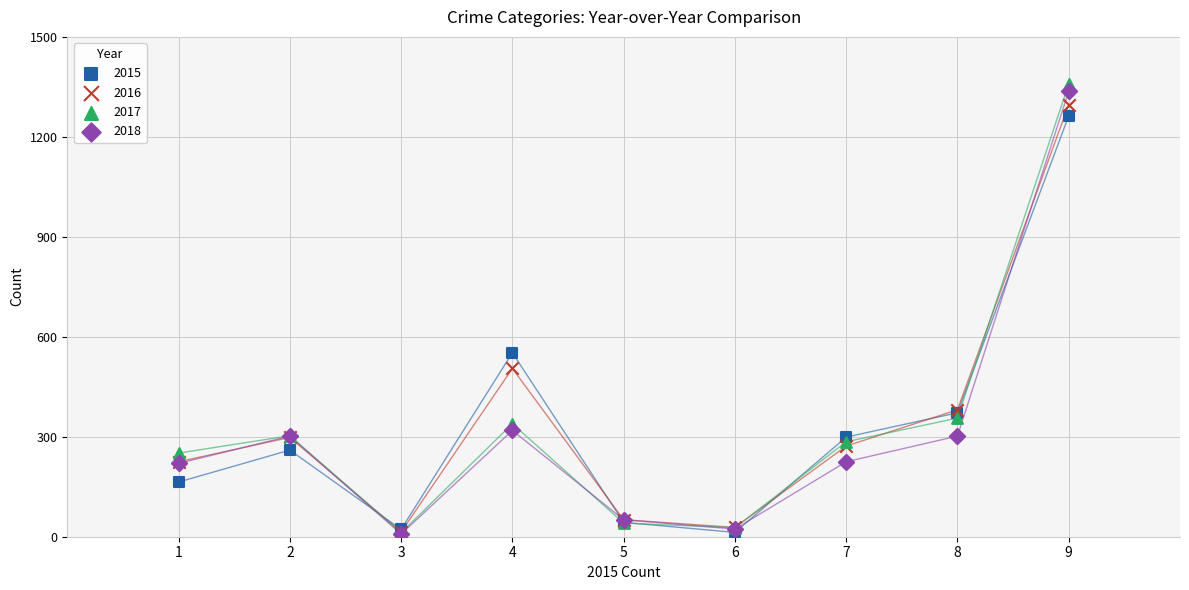

Which series reaches the maximum Y coordinate?

2017